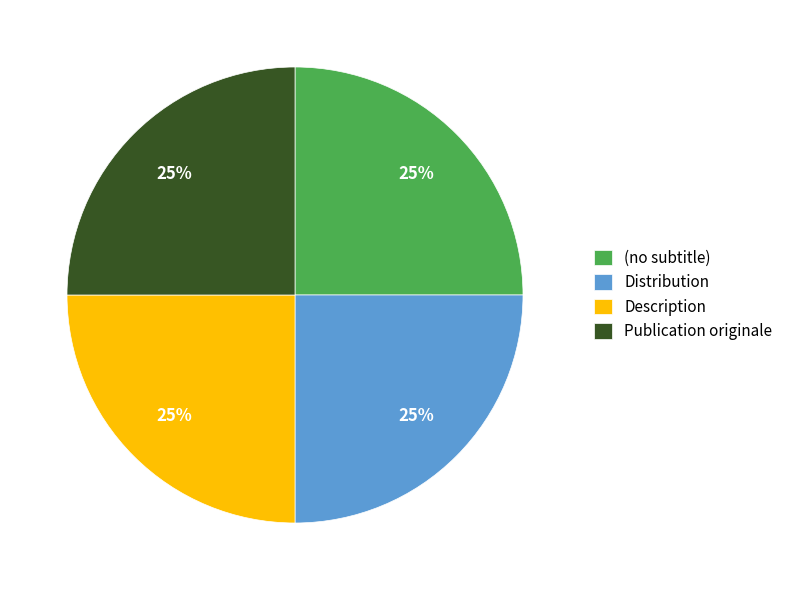

Does (no subtitle) account for over 50% of the chart?

No